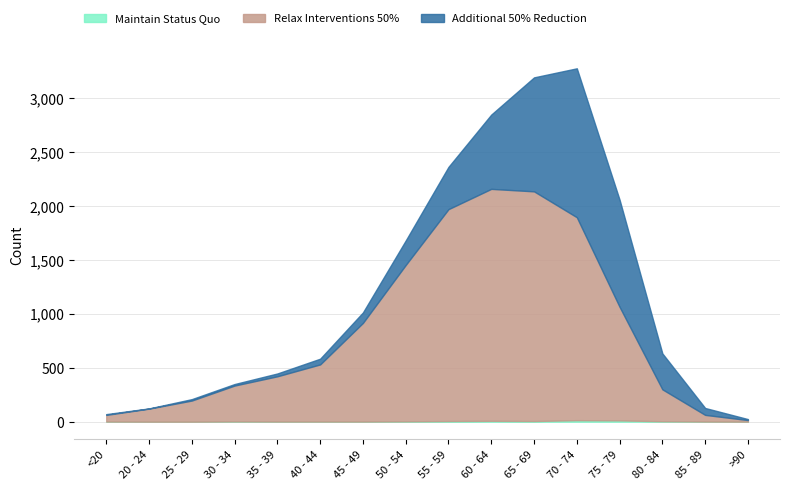

What is the value of the Relax Interventions 50% point at the 11th from the left?

2130